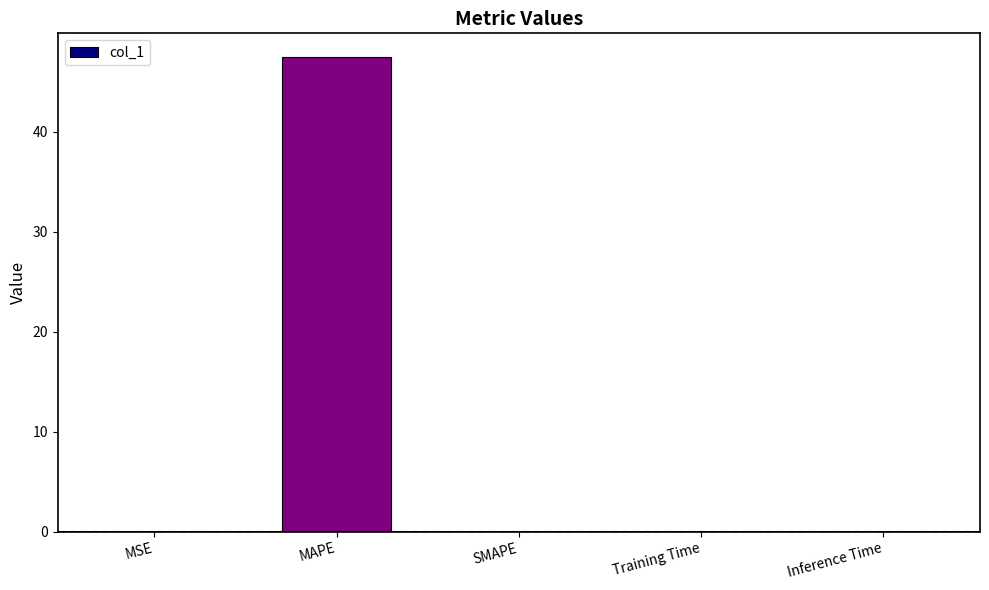

What is the sum of all values?

47.5